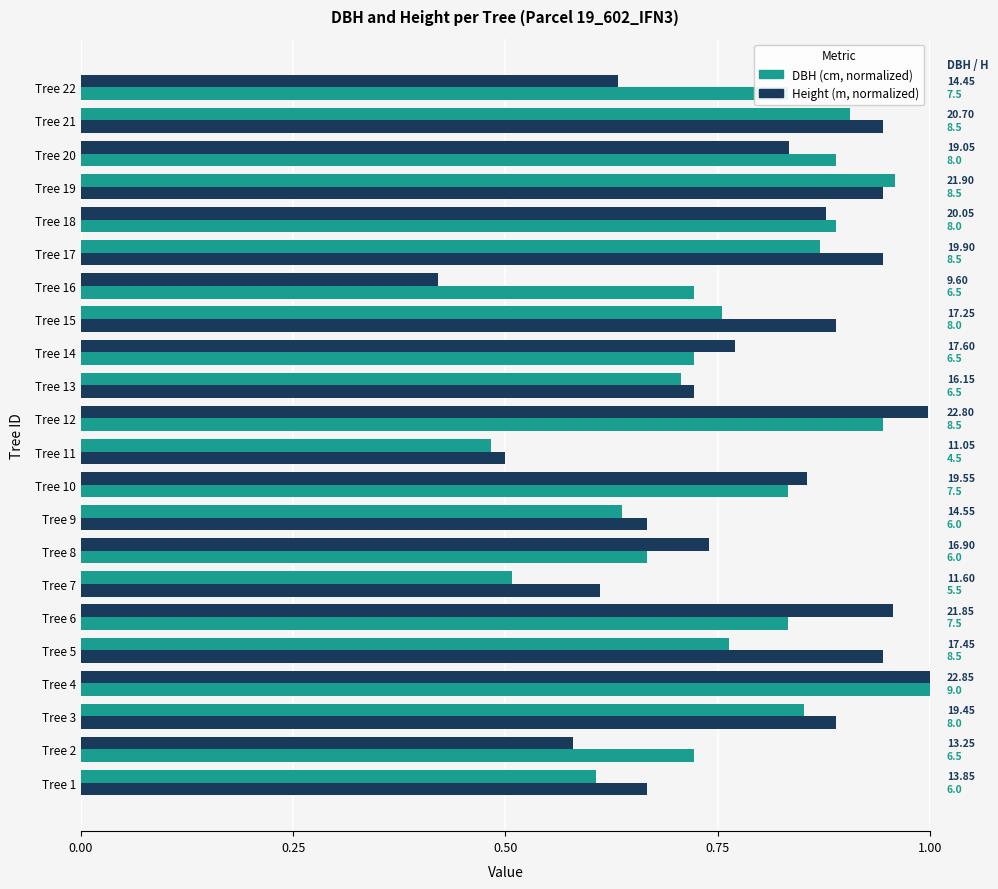

Is it true that DBH (normalized) equals 1.3 at Tree 14?

False